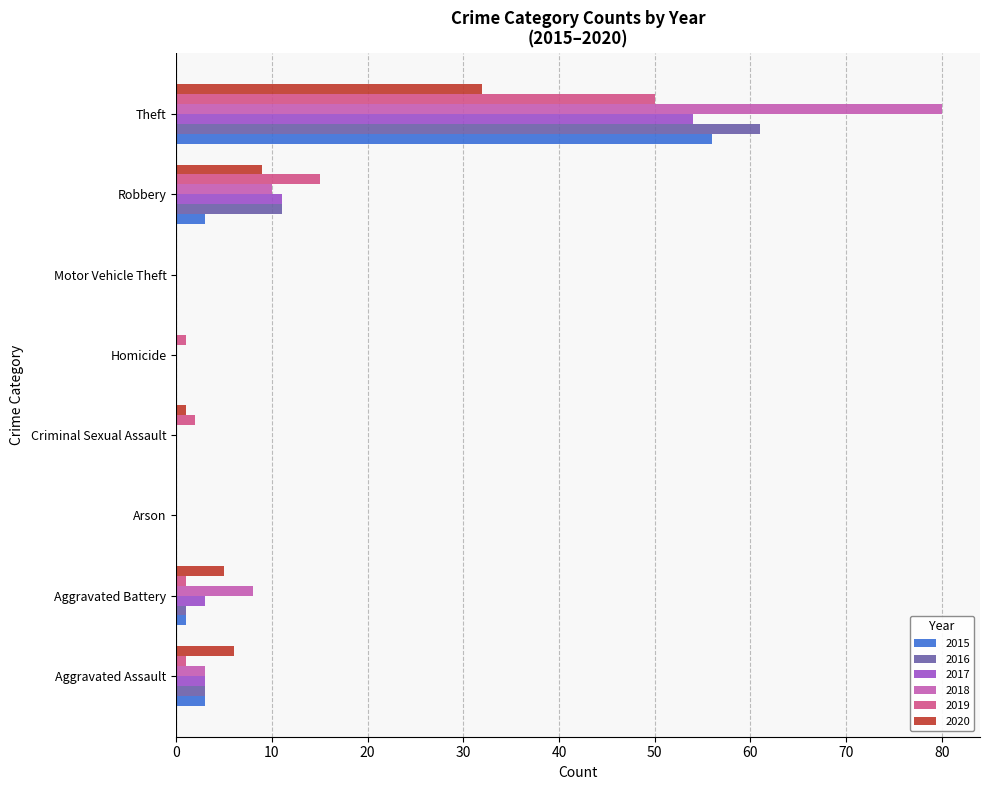

Is the value of 2020 at Aggravated Assault greater than the value of 2015 at Criminal Sexual Assault?

Yes